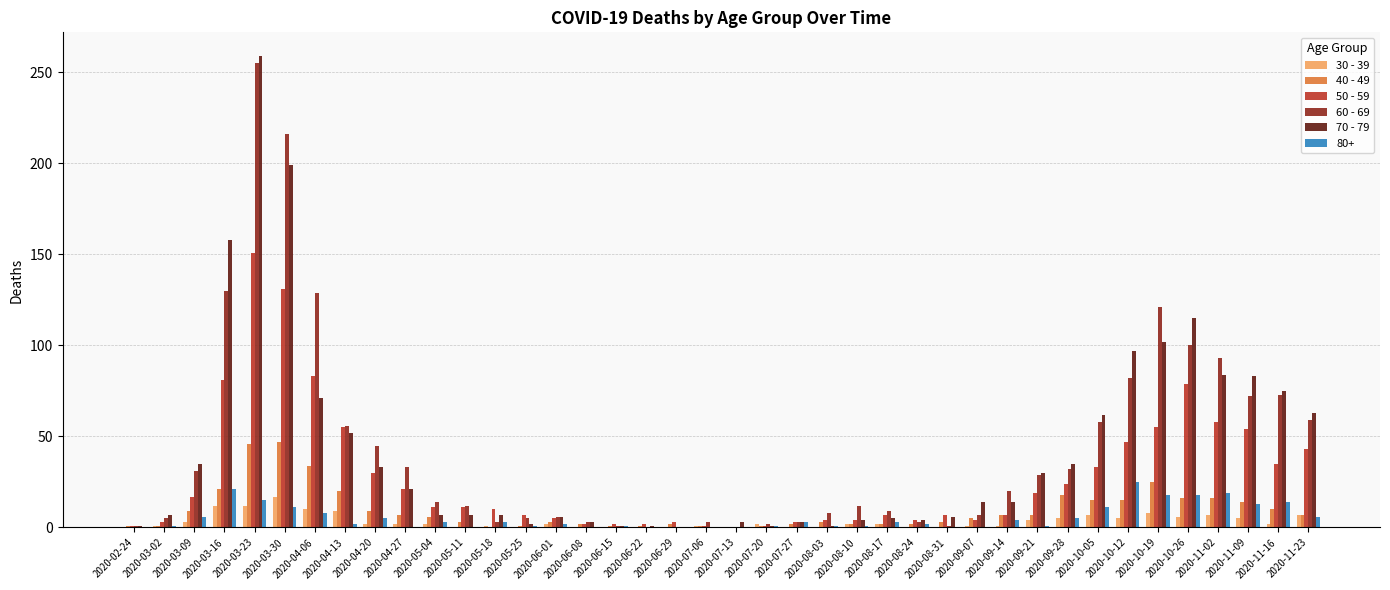

At which category is the sum across all series the highest?

2020-03-23